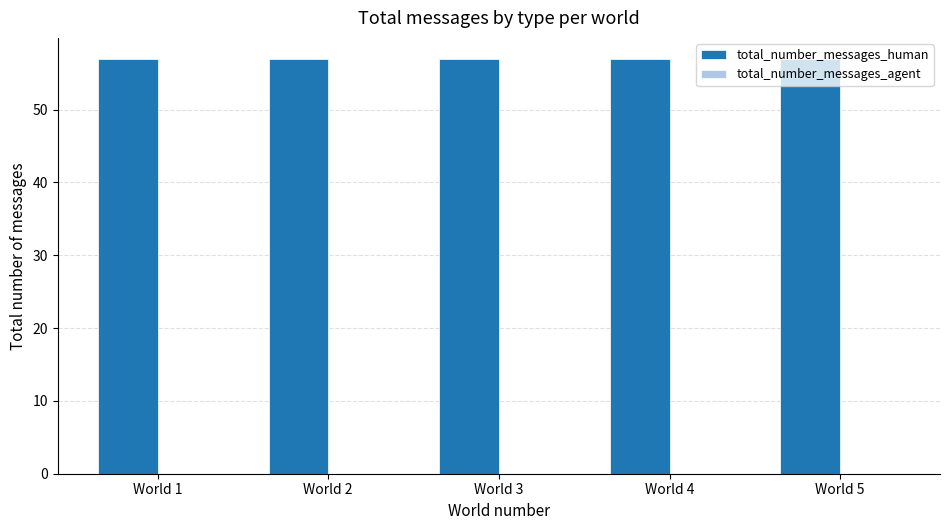

At which label is total_number_messages_human closest to 57?

World 1